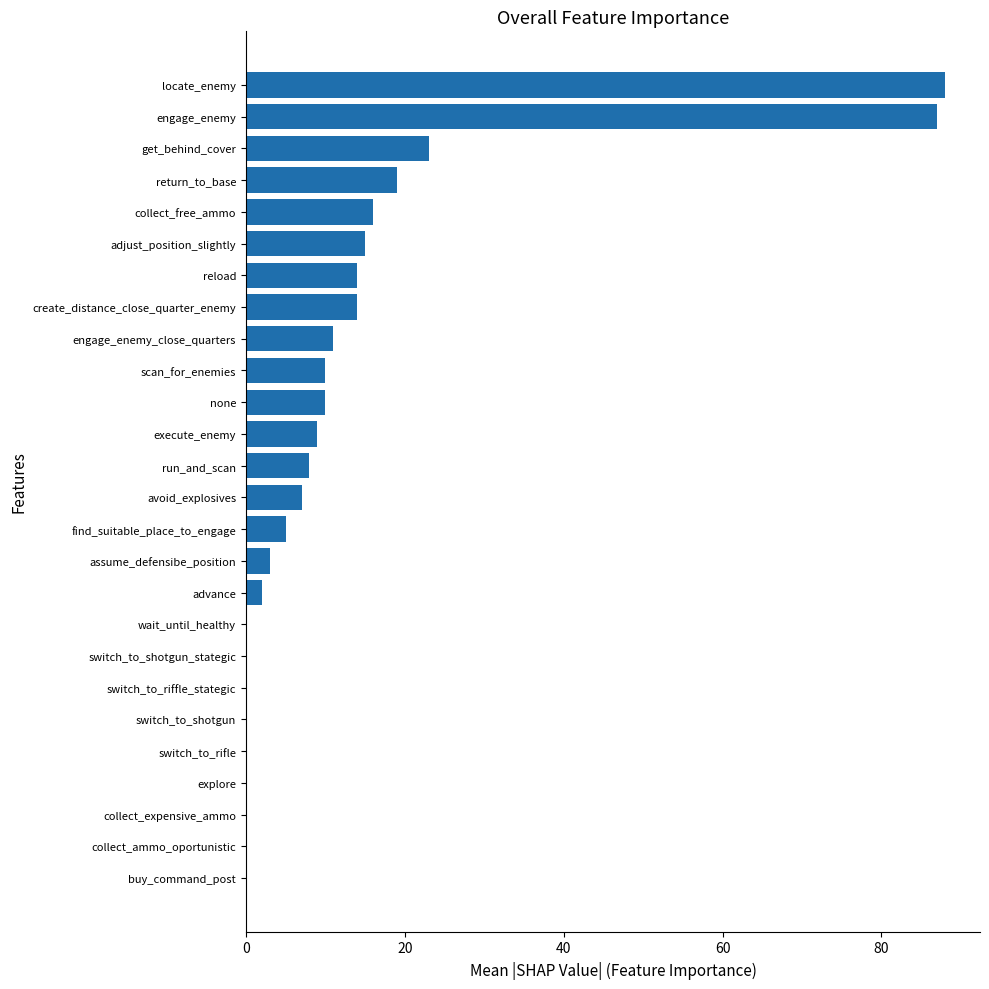

How many data points does each series have?

26